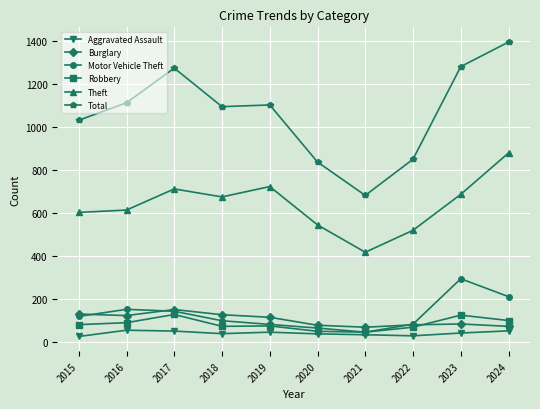

What is the value of the Aggravated Assault point at the 9th from the left?

44